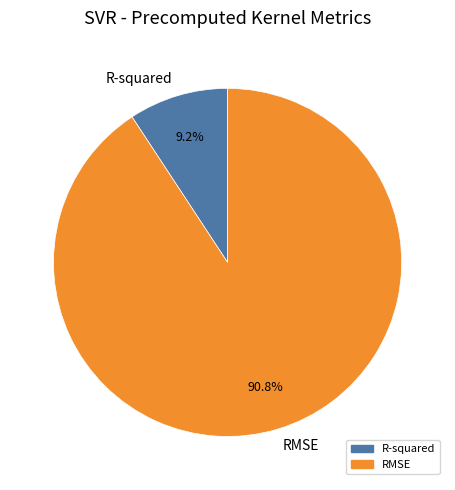

What is the total percentage of RMSE and R-squared?

100.0%